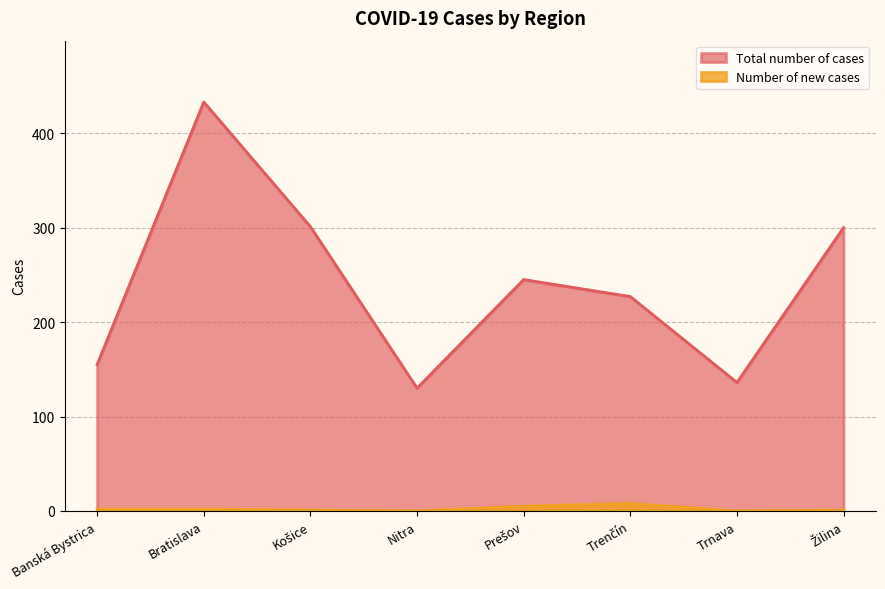

Reading left to right, extract all data points from this chart.

Total number of cases: 155	433	301	130	245	227	136	300
Number of new cases: 2	2	1	0	5	8	0	1